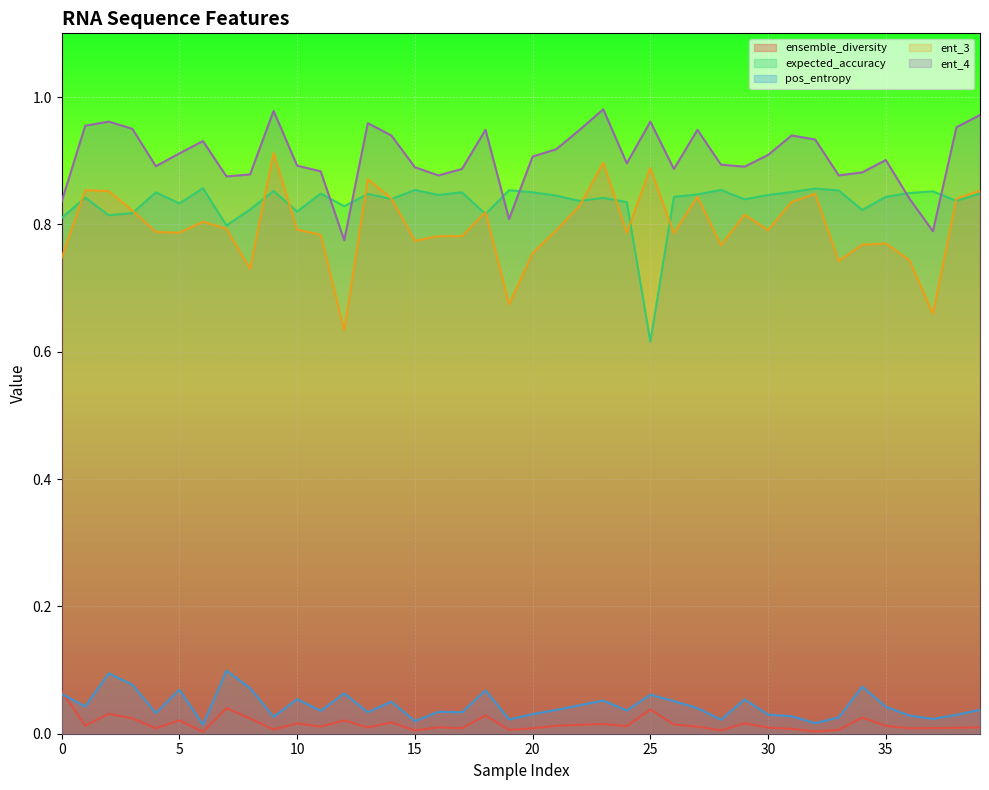

Reading left to right, list all the values displayed in this chart.

ensemble_diversity: 0.1	0.0	0.0	0.0	0.0	0.0	0.0	0.0	0.0	0.0	0.0	0.0	0.0	0.0	0.0	0.0	0.0	0.0	0.0	0.0	0.0	0.0	0.0	0.0	0.0	0.0	0.0	0.0	0.0	0.0	0.0	0.0	0.0	0.0	0.0	0.0	0.0	0.0	0.0	0.0
expected_accuracy: 0.8	0.8	0.8	0.8	0.9	0.8	0.9	0.8	0.8	0.9	0.8	0.8	0.8	0.8	0.8	0.9	0.8	0.9	0.8	0.9	0.9	0.8	0.8	0.8	0.8	0.6	0.8	0.8	0.9	0.8	0.8	0.9	0.9	0.9	0.8	0.8	0.8	0.9	0.8	0.8
pos_entropy: 0.1	0.0	0.1	0.1	0.0	0.1	0.0	0.1	0.1	0.0	0.1	0.0	0.1	0.0	0.1	0.0	0.0	0.0	0.1	0.0	0.0	0.0	0.0	0.1	0.0	0.1	0.1	0.0	0.0	0.1	0.0	0.0	0.0	0.0	0.1	0.0	0.0	0.0	0.0	0.0
ent_3: 0.7	0.9	0.9	0.8	0.8	0.8	0.8	0.8	0.7	0.9	0.8	0.8	0.6	0.9	0.8	0.8	0.8	0.8	0.8	0.7	0.8	0.8	0.8	0.9	0.8	0.9	0.8	0.8	0.8	0.8	0.8	0.8	0.8	0.7	0.8	0.8	0.7	0.7	0.8	0.9
ent_4: 0.8	1.0	1.0	1.0	0.9	0.9	0.9	0.9	0.9	1.0	0.9	0.9	0.8	1.0	0.9	0.9	0.9	0.9	0.9	0.8	0.9	0.9	0.9	1.0	0.9	1.0	0.9	0.9	0.9	0.9	0.9	0.9	0.9	0.9	0.9	0.9	0.8	0.8	1.0	1.0